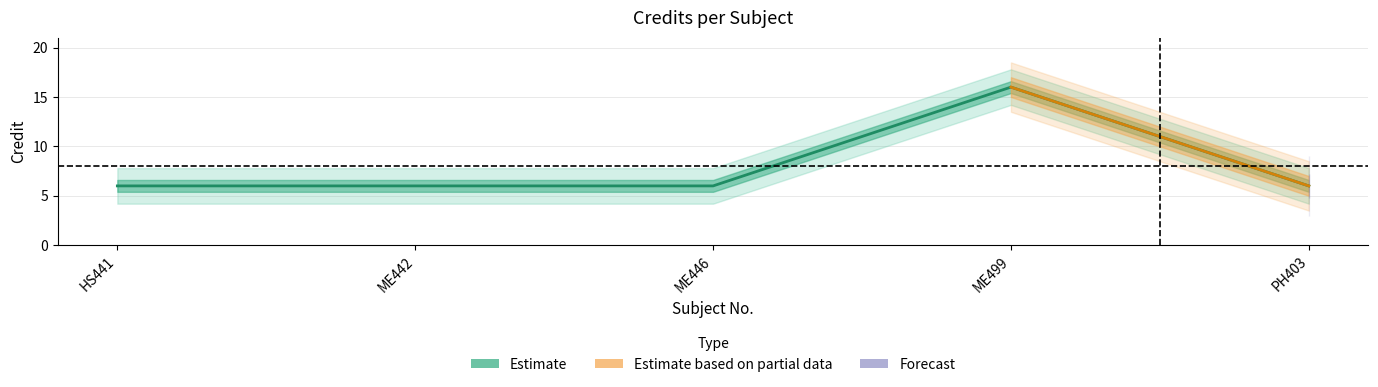

True or false: the data shows 6 at HS441.

True